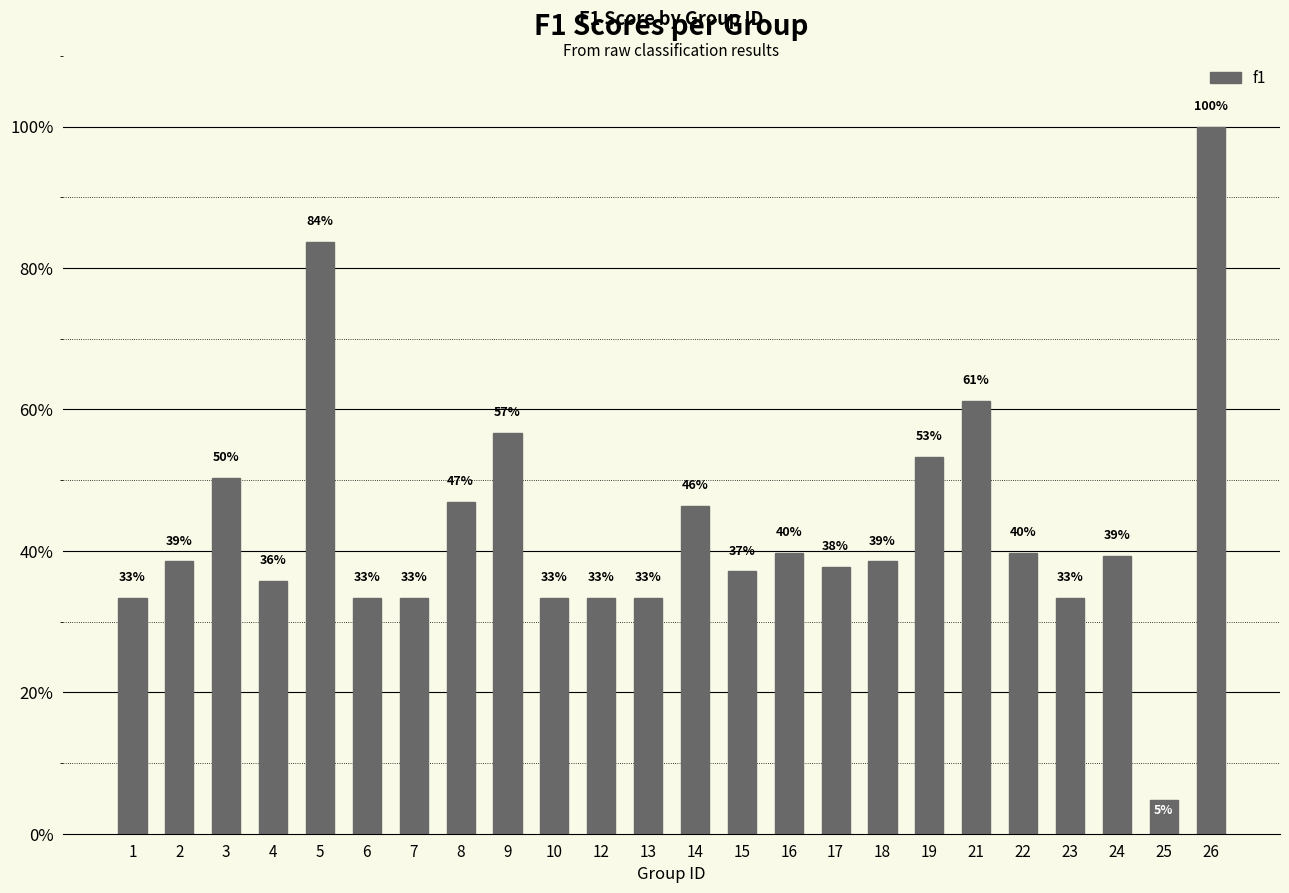

What is the difference between the second highest and minimum values?

0.8